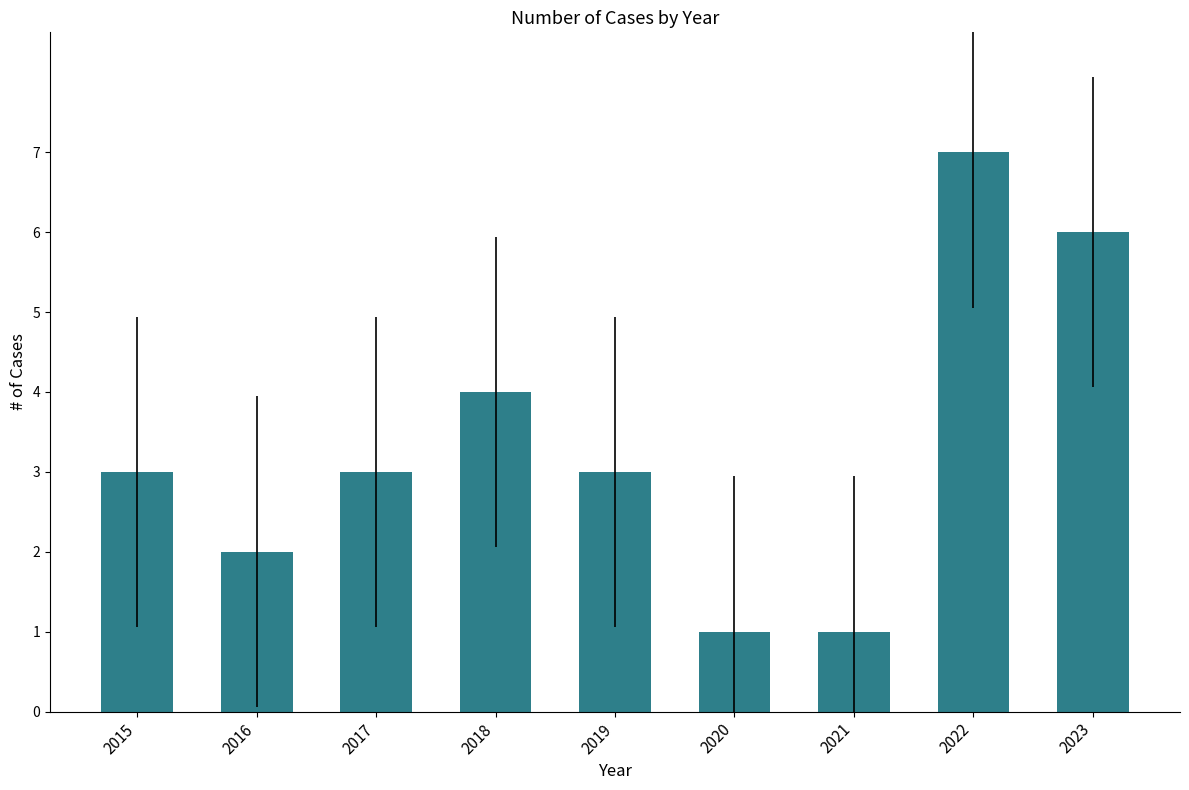

Reading left to right, transcribe all the data shown in this chart.

3	2	3	4	3	1	1	7	6